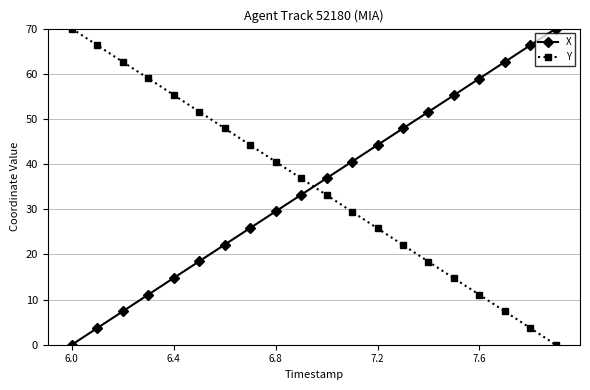

True or false: X and Y intersect in this chart.

True